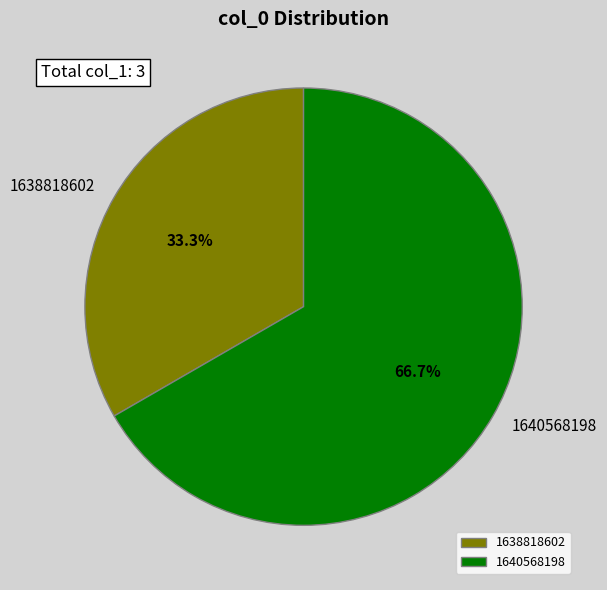

Approximately how many times larger is the value at 1638818602 compared to 1640568198?

0.5